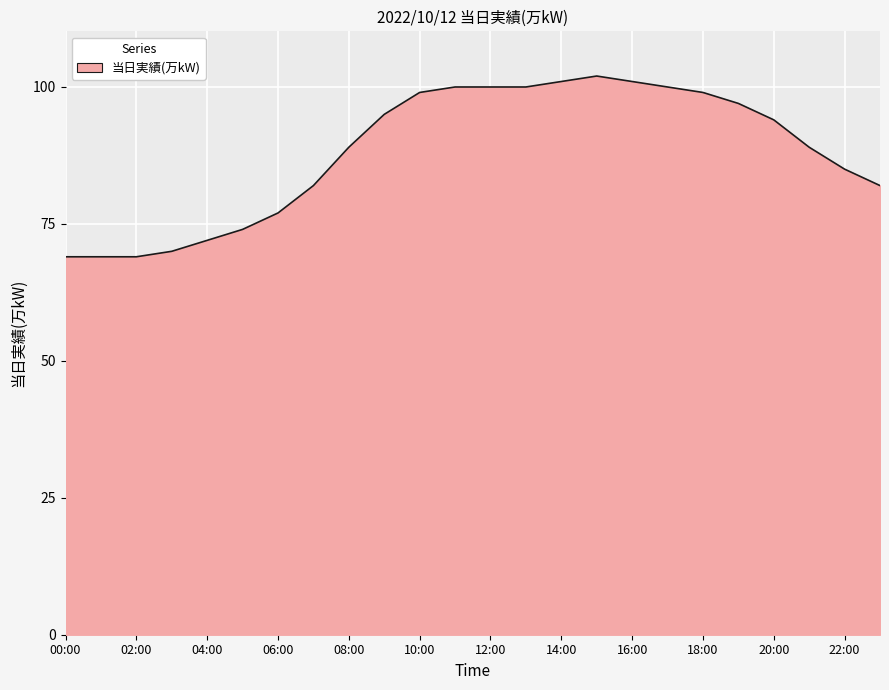

What is the maximum value shown in the chart?

102